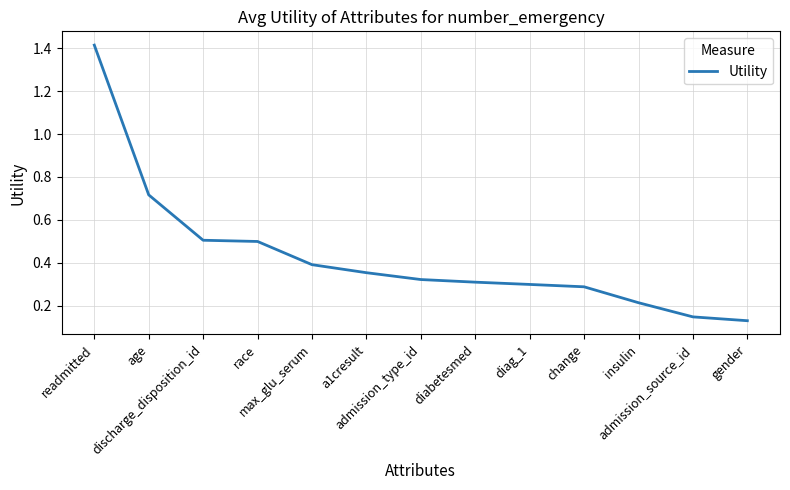

Which label corresponds to the smallest value in the chart?

gender